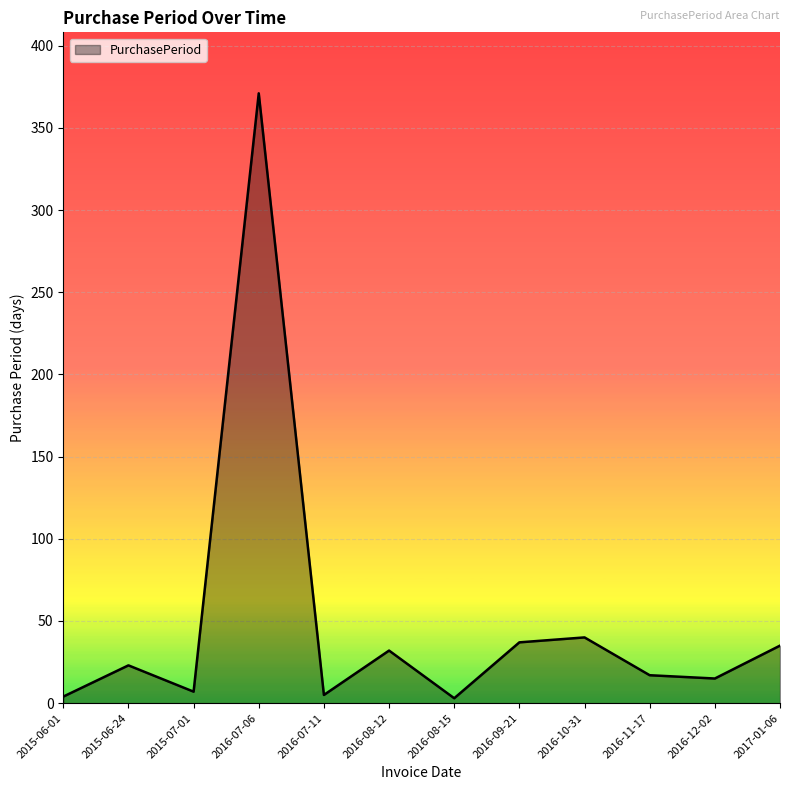

How many lines are shown in the chart?

1